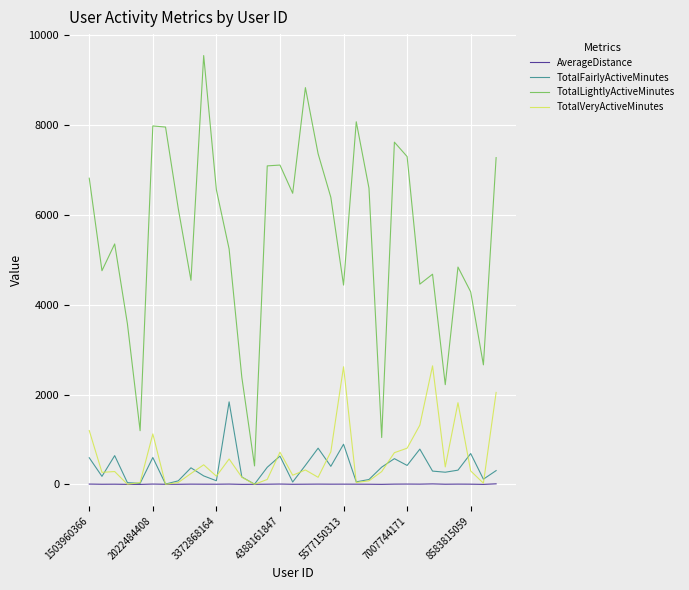

Which series has the largest total across all categories?

TotalLightlyActiveMinutes